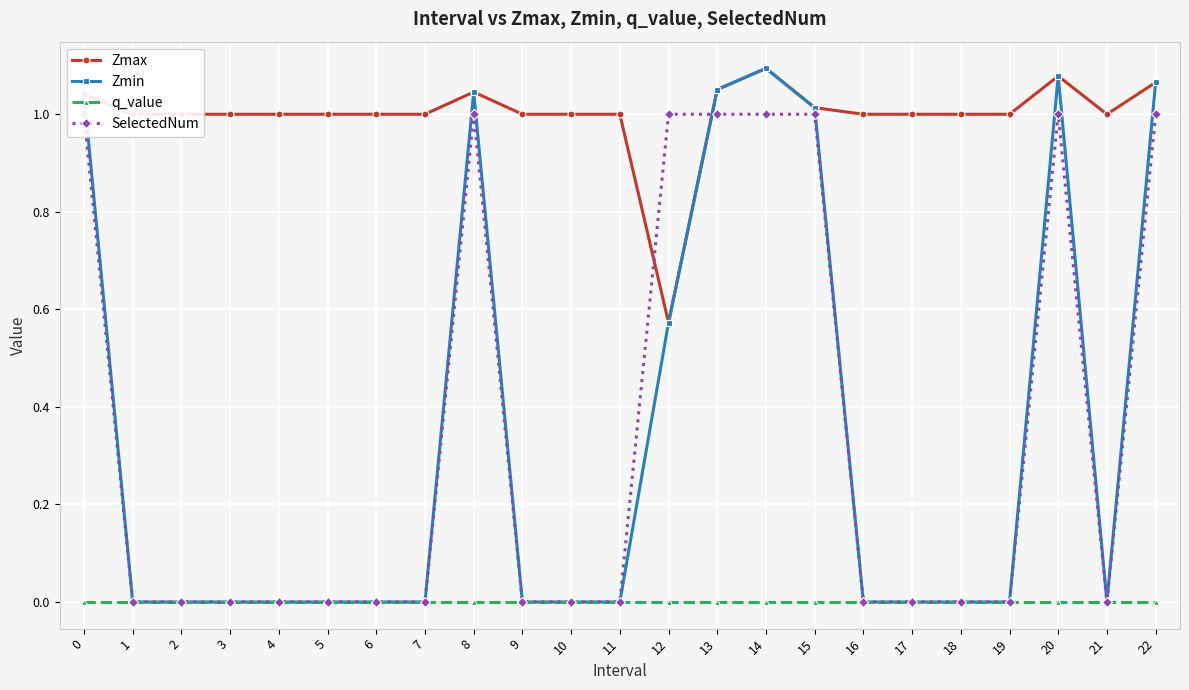

Reading right to left, extract all data points from this chart.

Zmax: 1.1	1.0	1.1	1.0	1.0	1.0	1.0	1.0	1.1	1.1	0.6	1.0	1.0	1.0	1.0	1.0	1.0	1.0	1.0	1.0	1.0	1.0	1.0
Zmin: 1.1	0.0	1.1	0.0	0.0	0.0	0.0	1.0	1.1	1.1	0.6	0.0	0.0	0.0	1.0	0.0	0.0	0.0	0.0	0.0	0.0	0.0	1.0
q_value: -0.0	0.0	-0.0	0.0	0.0	0.0	0.0	-0.0	-0.0	-0.0	-0.0	0.0	0.0	0.0	-0.0	0.0	0.0	0.0	0.0	0.0	0.0	0.0	-0.0
SelectedNum: 1.0	0.0	1.0	0.0	0.0	0.0	0.0	1.0	1.0	1.0	1.0	0.0	0.0	0.0	1.0	0.0	0.0	0.0	0.0	0.0	0.0	0.0	1.0